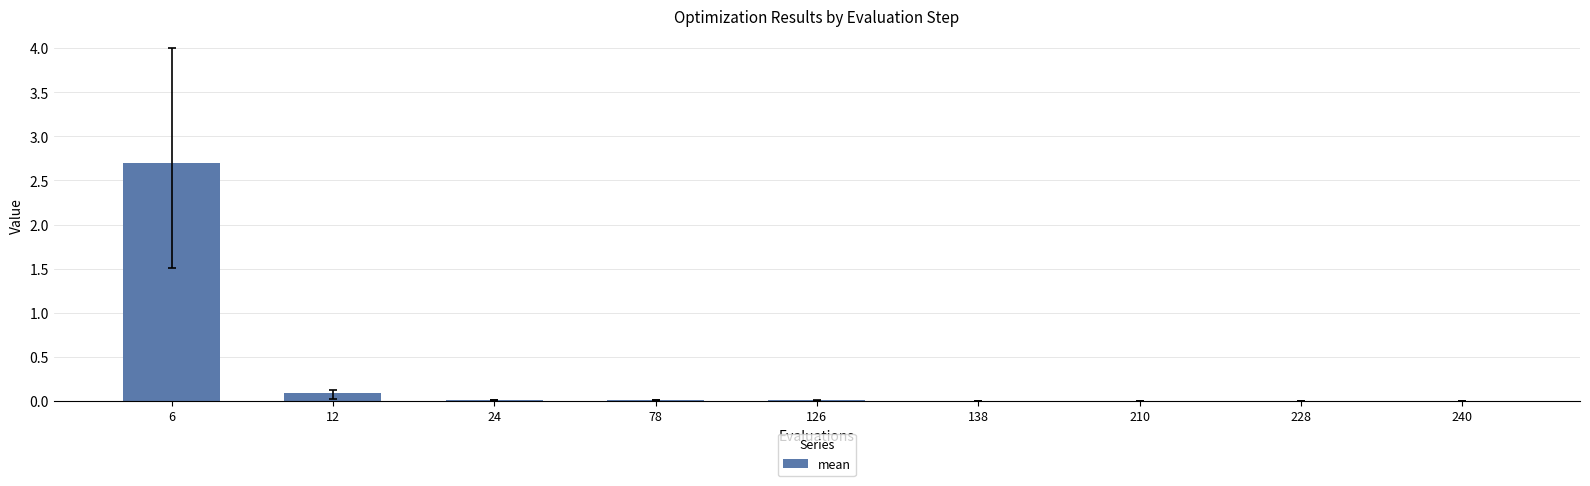

Read the value at 6.

2.7